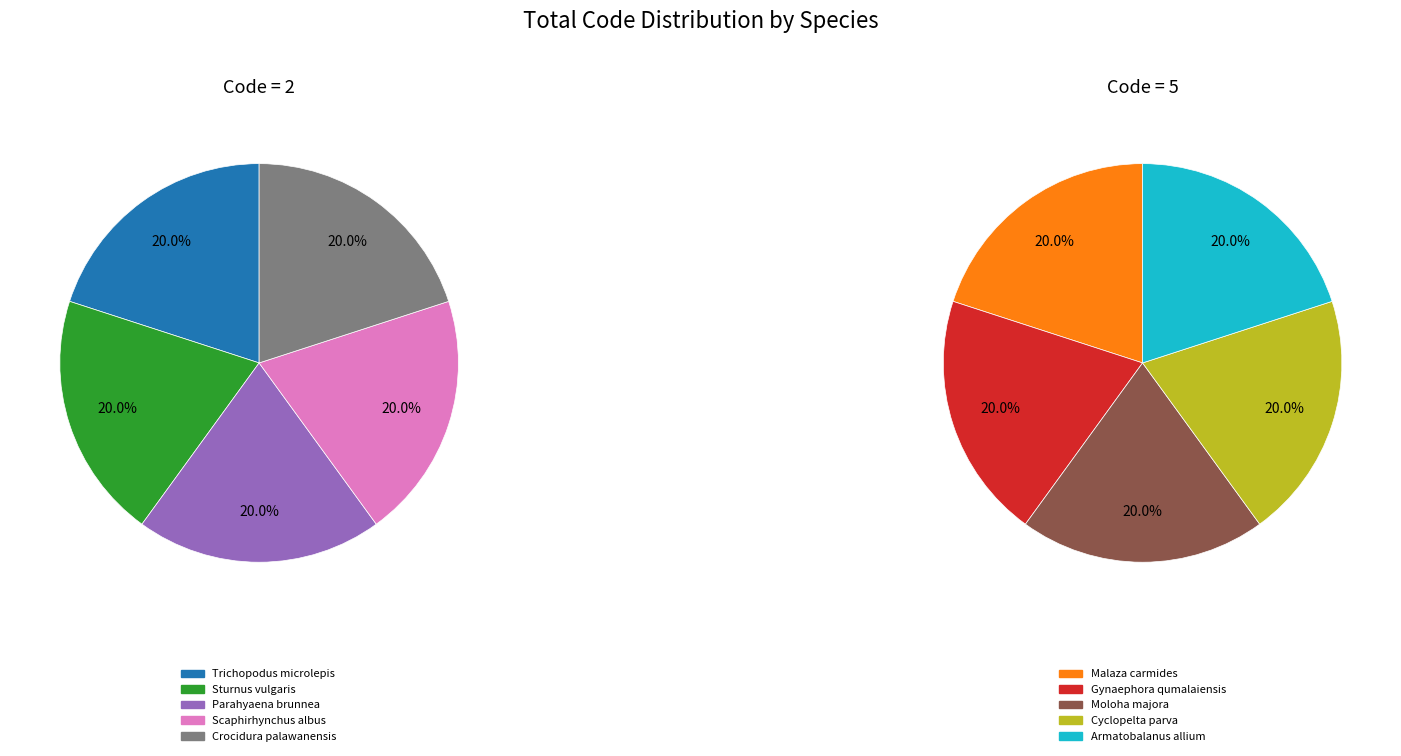

Does Crocidura palawanensis account for over 50% of the chart?

No